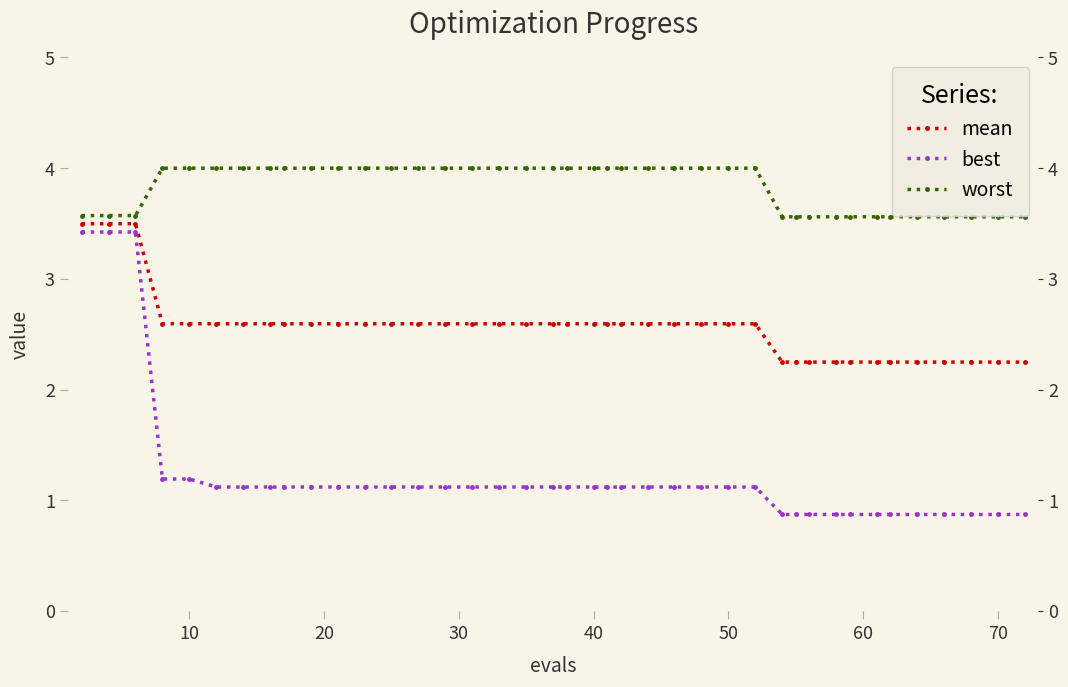

Rank the series by their maximum value, from highest to lowest.

worst, mean, best